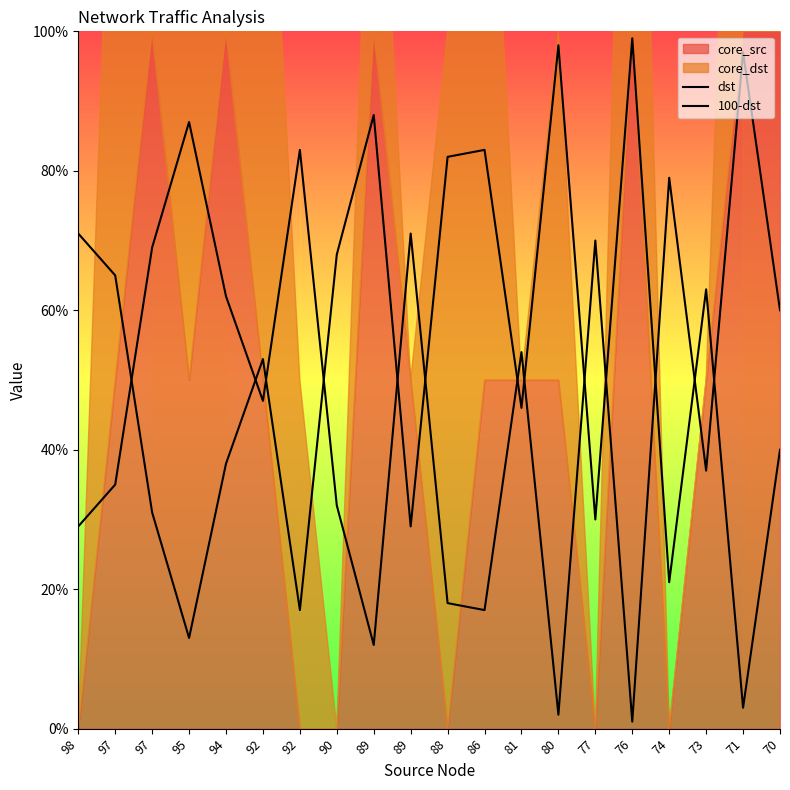

True or false: 100-dst has a value of 32.4 at 89.

False